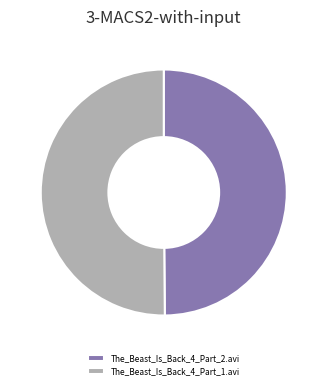

True or false: The_Beast_Is_Back_4_Part_2.avi accounts for 56% of the total.

False